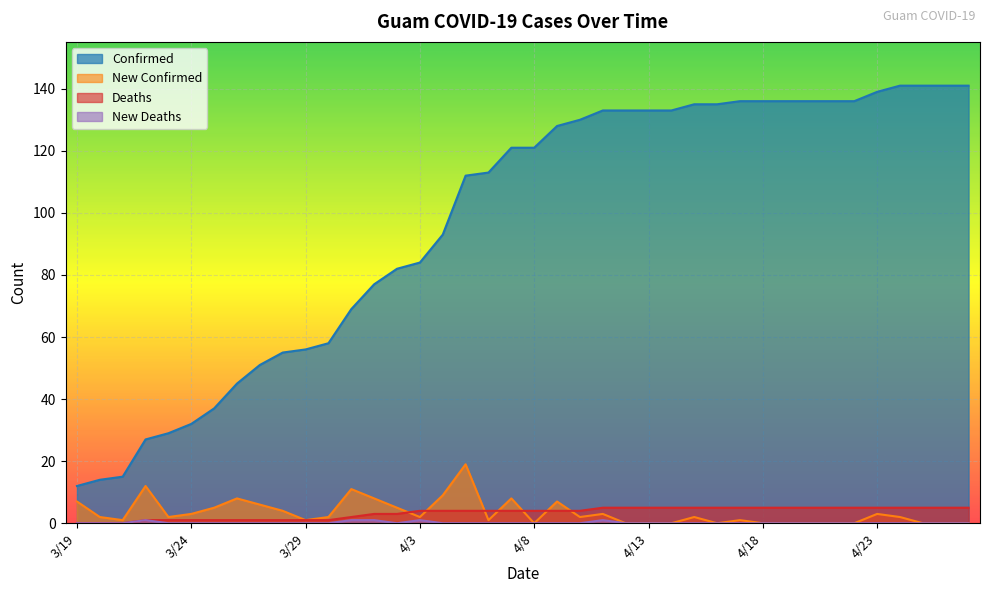

Which series changed the most between 3/28 and 4/25?

confirmed